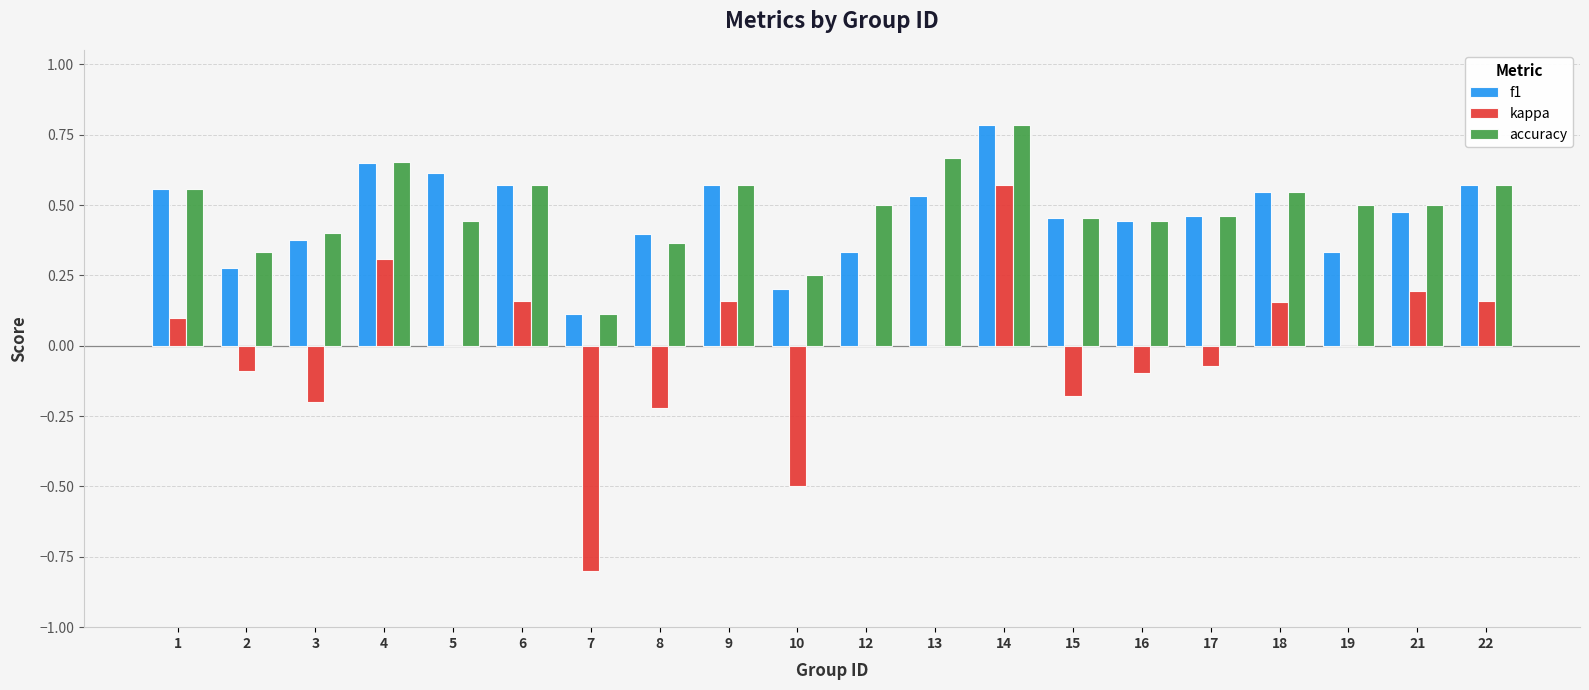

Between 5 and 19, which series saw the biggest shift?

f1